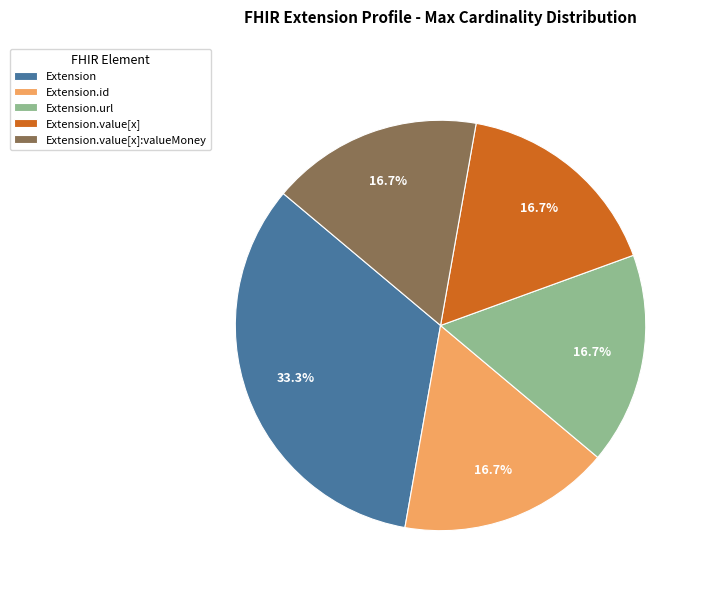

To the nearest percent, what is the difference between the largest and smallest slice percentages?

17%